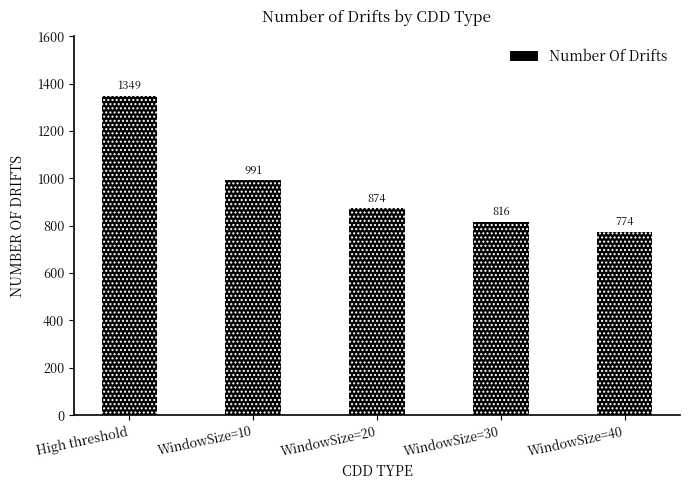

Which category has the highest value across all series?

High threshold